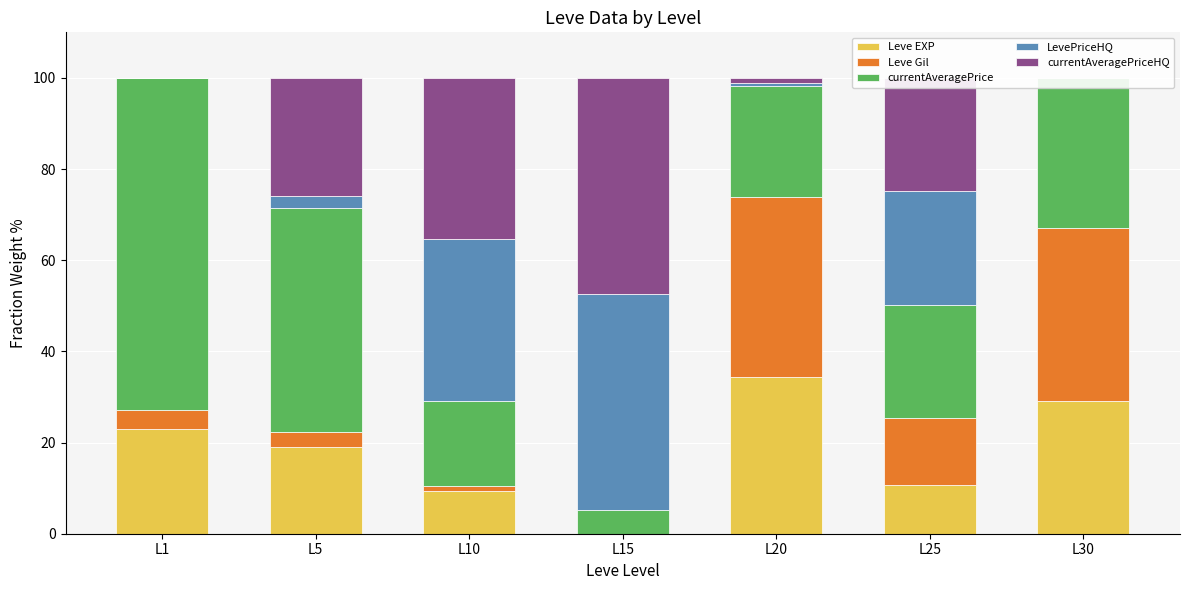

Between L5 and L20, which series saw the biggest shift?

Leve Gil